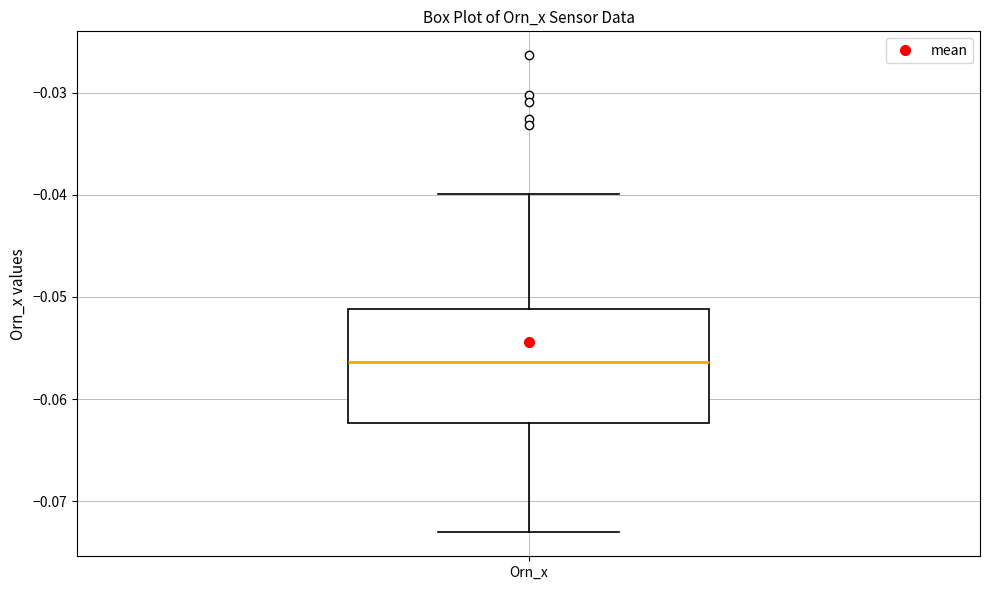

Read this box plot against the y-axis: the position of the median line, the range covered by the box, and the ends of both whiskers. The values are not printed on the chart, so give them approximately, as read against the axis.

median -0.056, box -0.062 to -0.051, whiskers -0.073 to -0.040